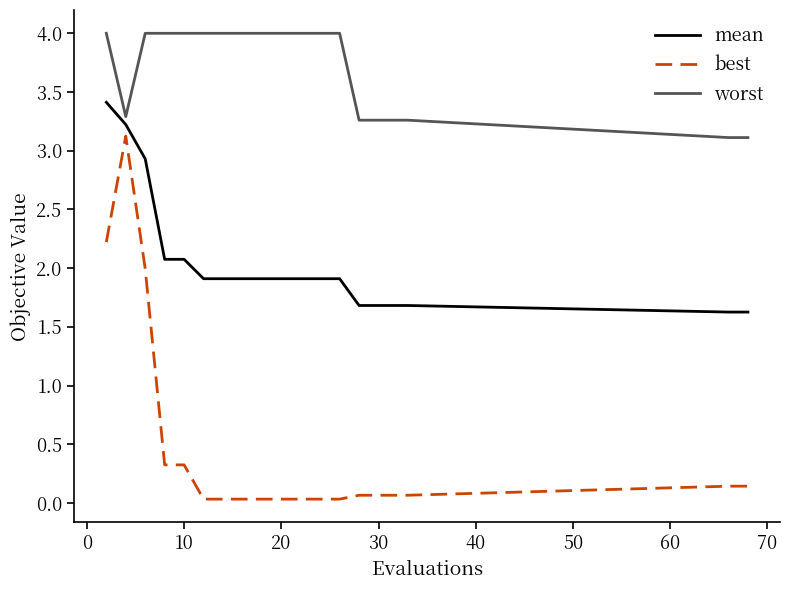

Which series has the largest total across all categories?

worst